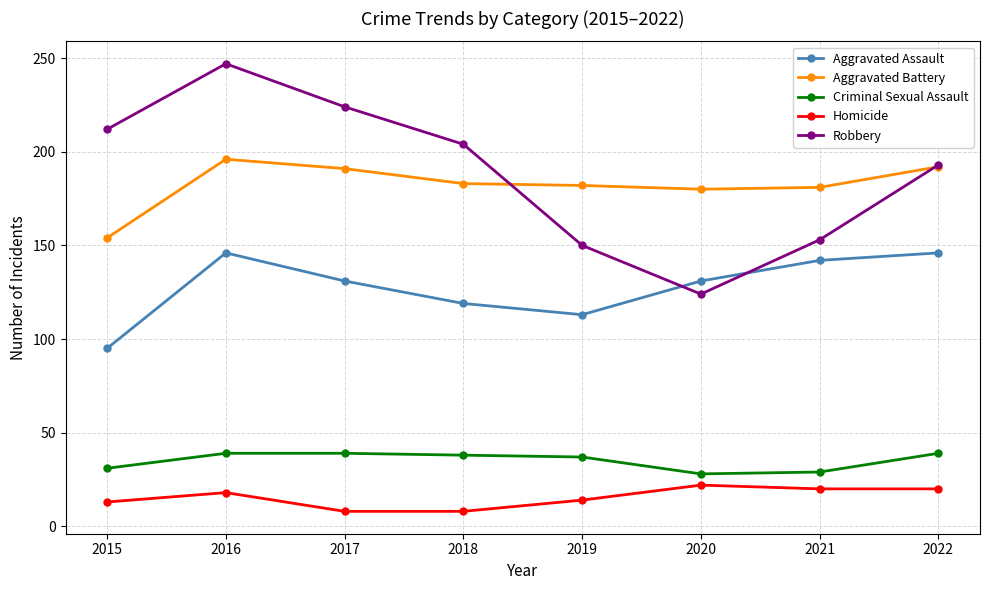

Which series has the widest spread of values?

Robbery